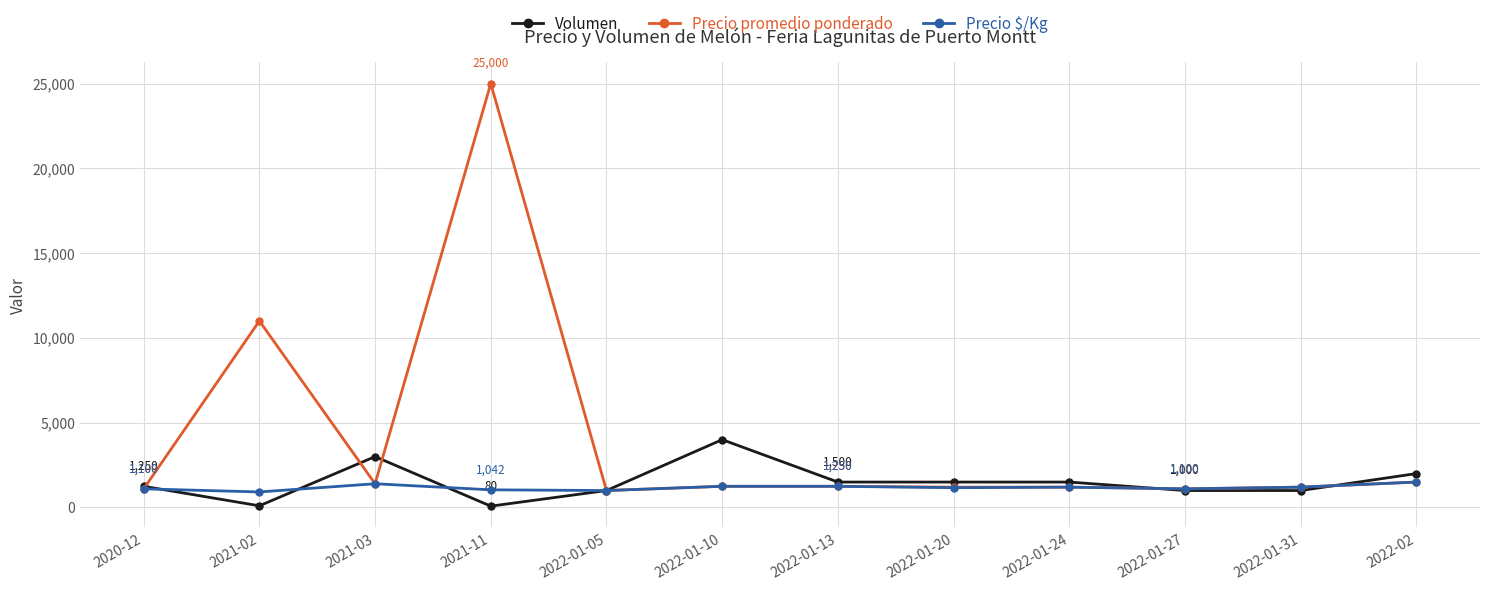

What position from the right is 2022-01-24?

4